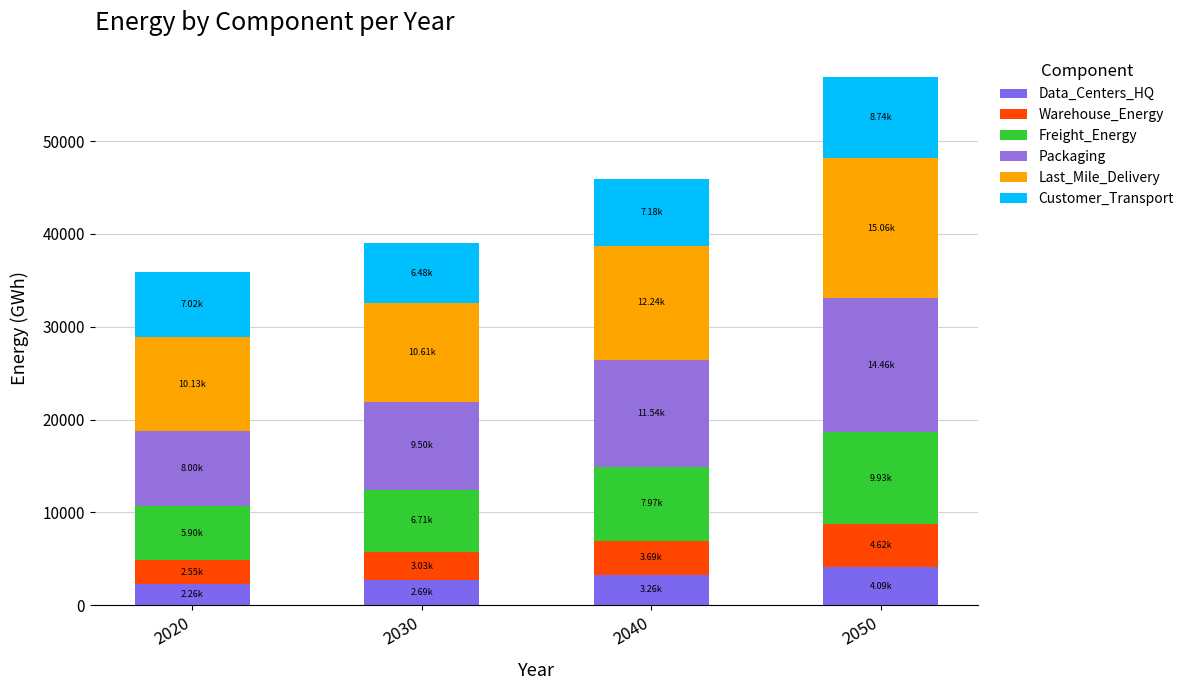

The Last_Mile_Delivery series shows 8425.4 at 2040. True or false?

False